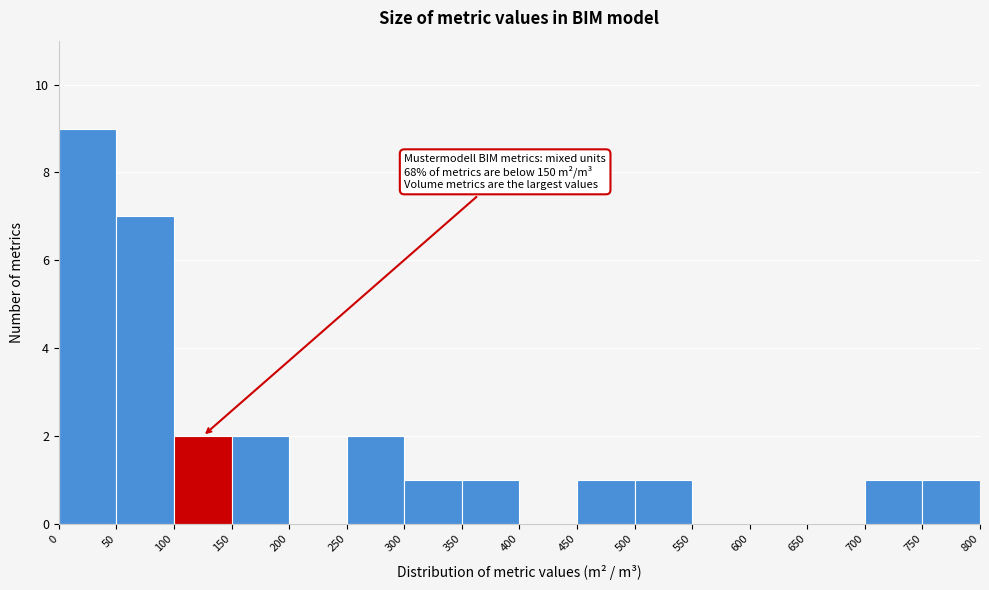

Which range on the x-axis has the tallest bar?

0 to 50